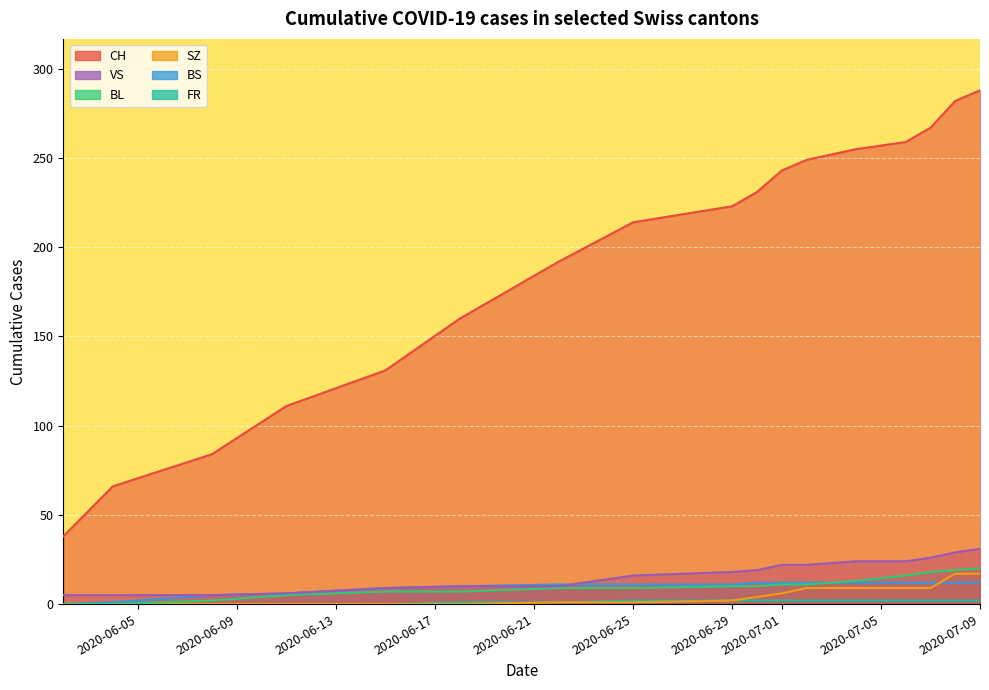

What is the average value of the BS series?

9